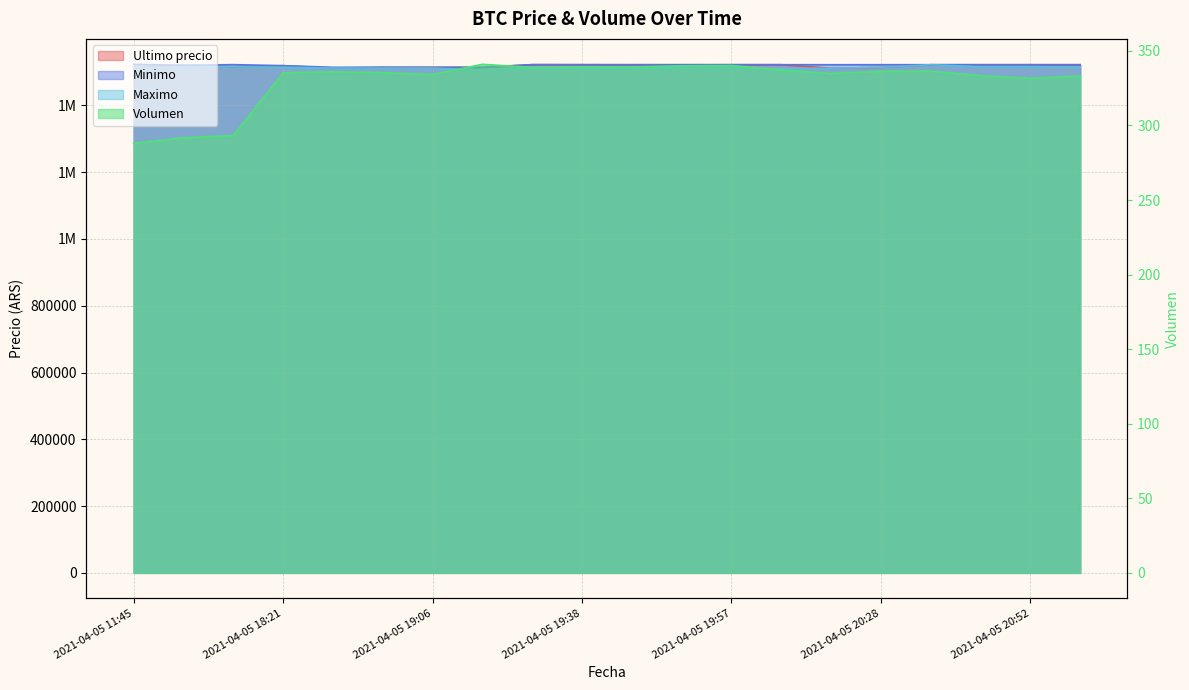

What is the average value of the Maximo series?

1512855.5